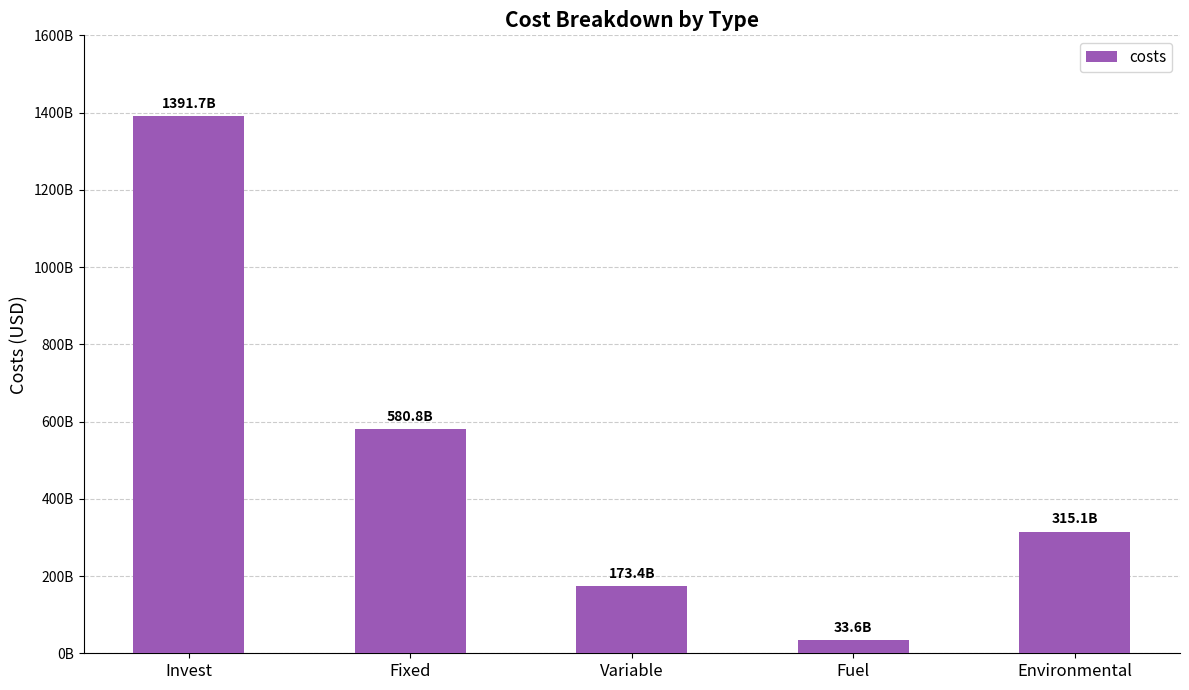

Reading left to right, what are all the values shown in this chart?

Invest=1391675580492.6	Fixed=580826714543.8	Variable=173420694432.1	Fuel=33612732367.5	Environmental=315079001869.2